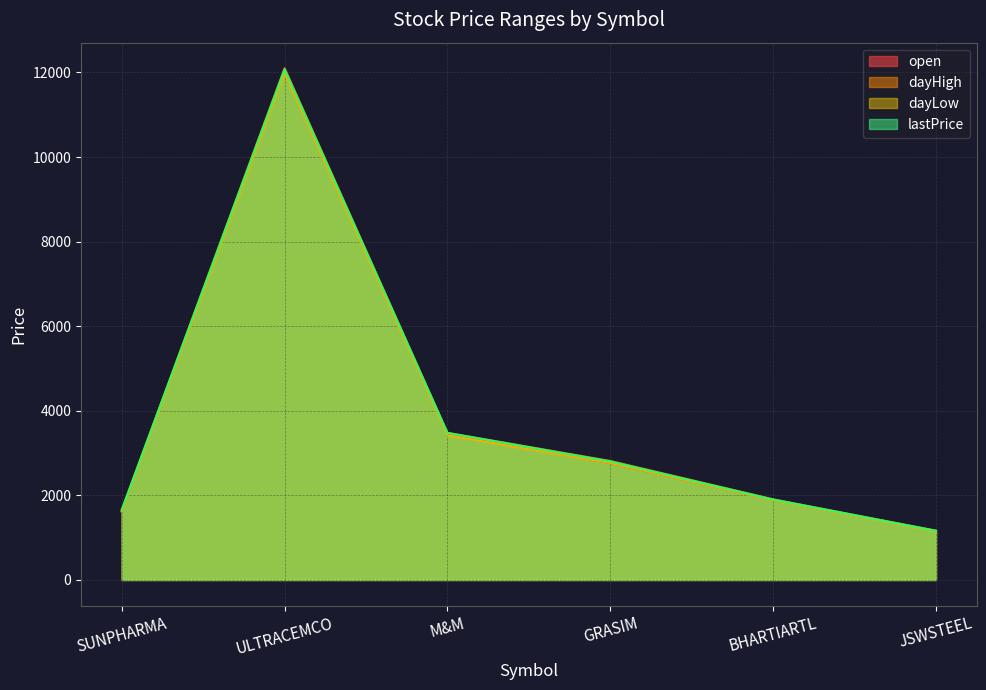

True or false: dayHigh has more than 2 interior local peaks.

False